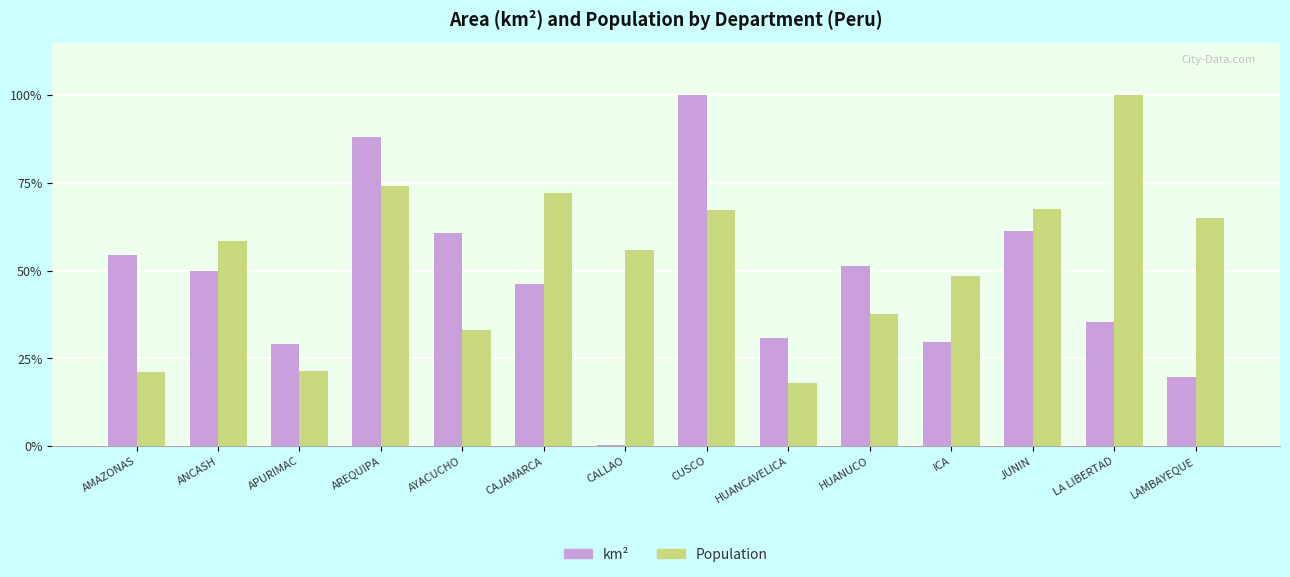

What is the maximum value shown in the chart?

100.0